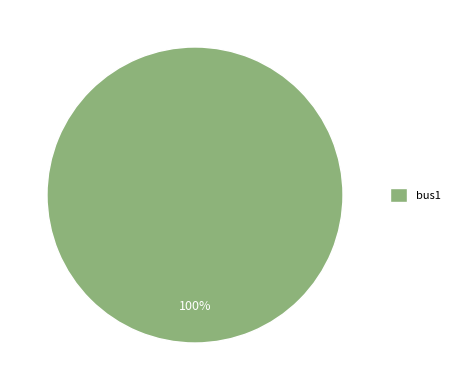

True or false: bus1 accounts for 100% of the total.

True